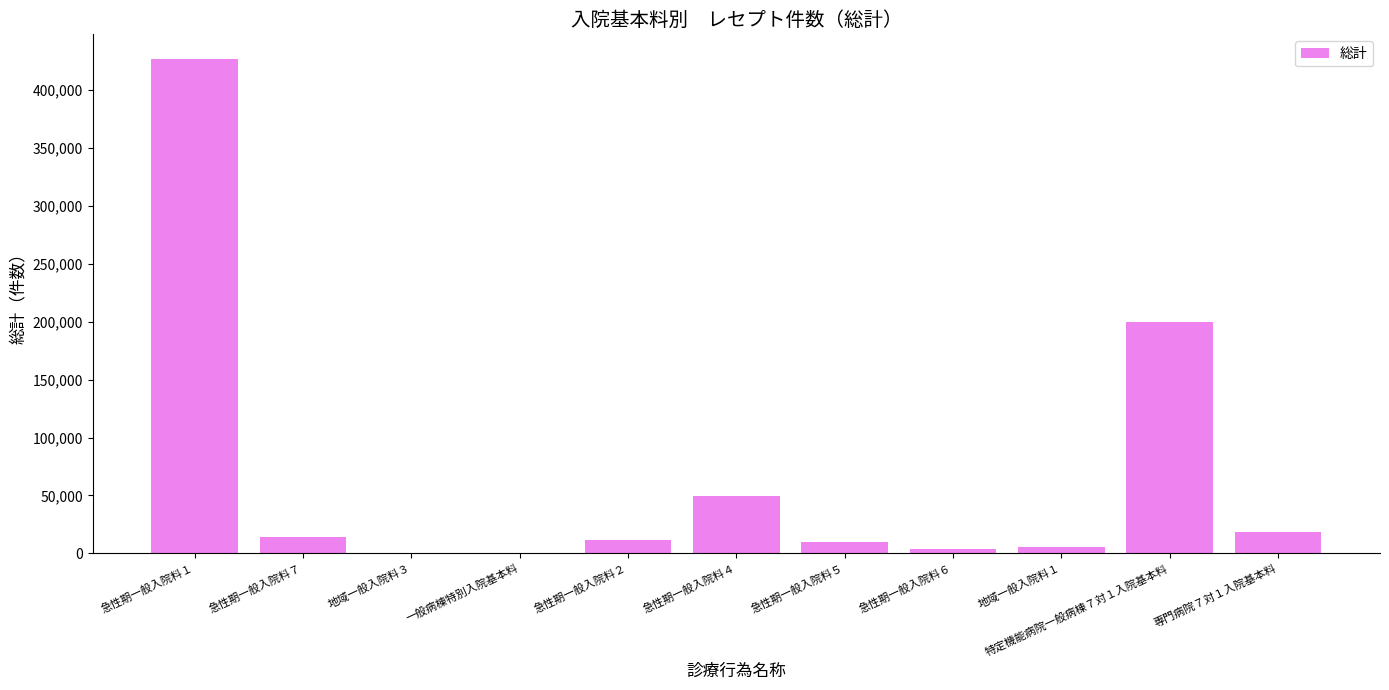

Between 特定機能病院一般病棟７対１入院基本料 and 急性期一般入院料７, which is larger?

特定機能病院一般病棟７対１入院基本料